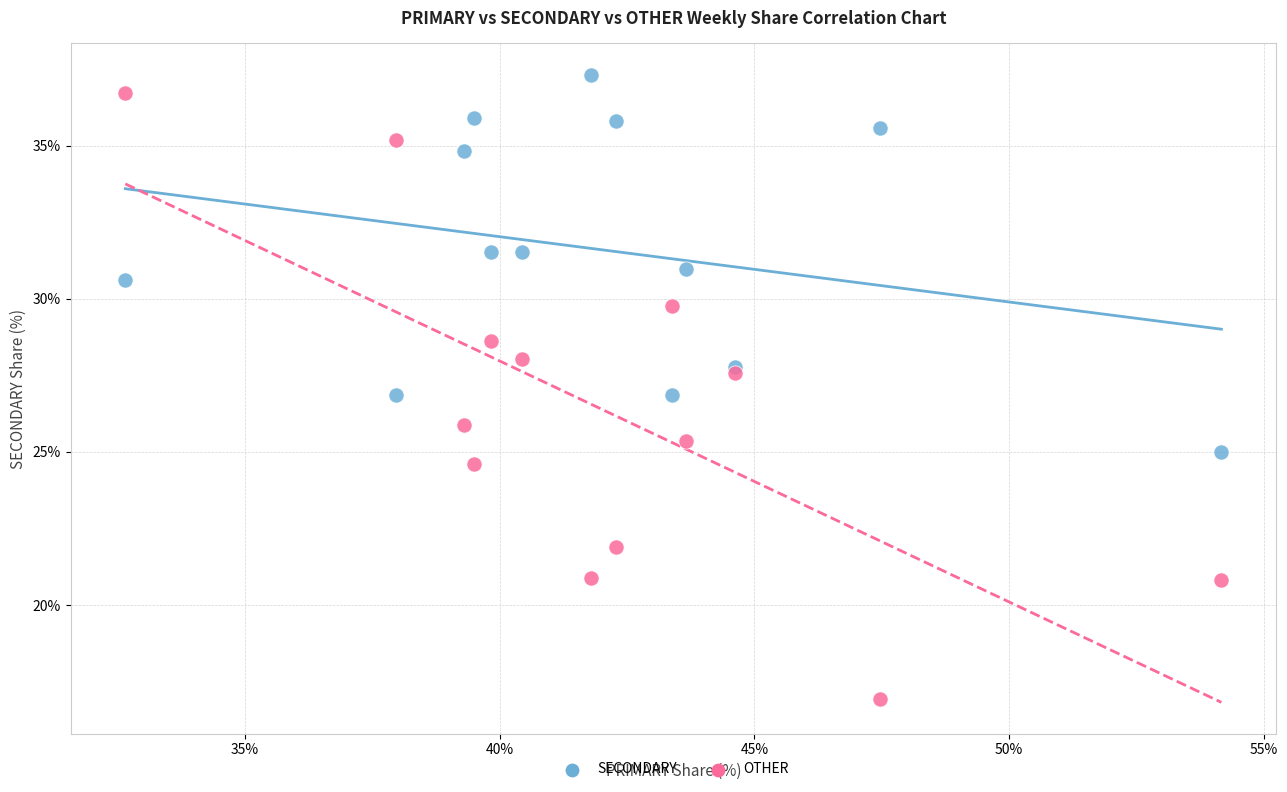

Which series has the largest Y range (max minus min)?

OTHER